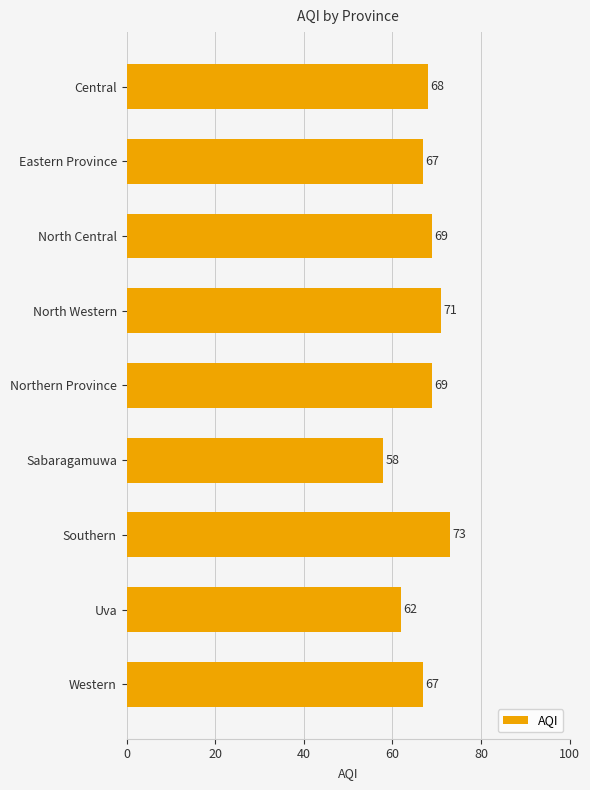

What is the greatest value displayed?

73